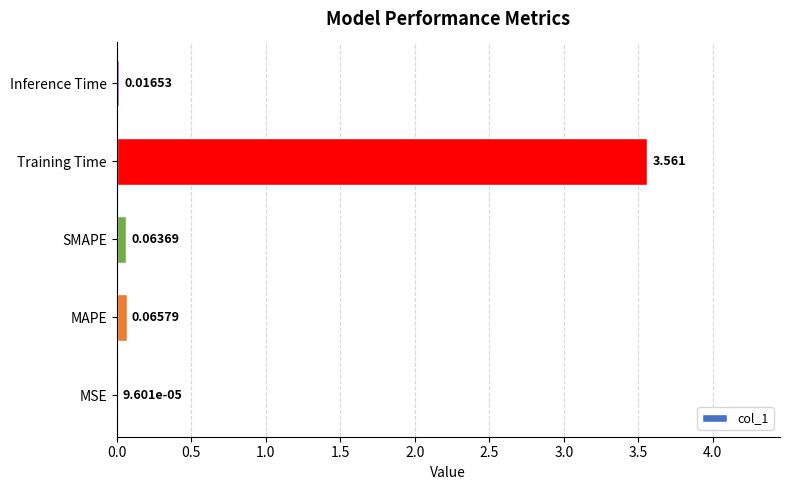

Which has a higher value, Training Time or MAPE?

Training Time